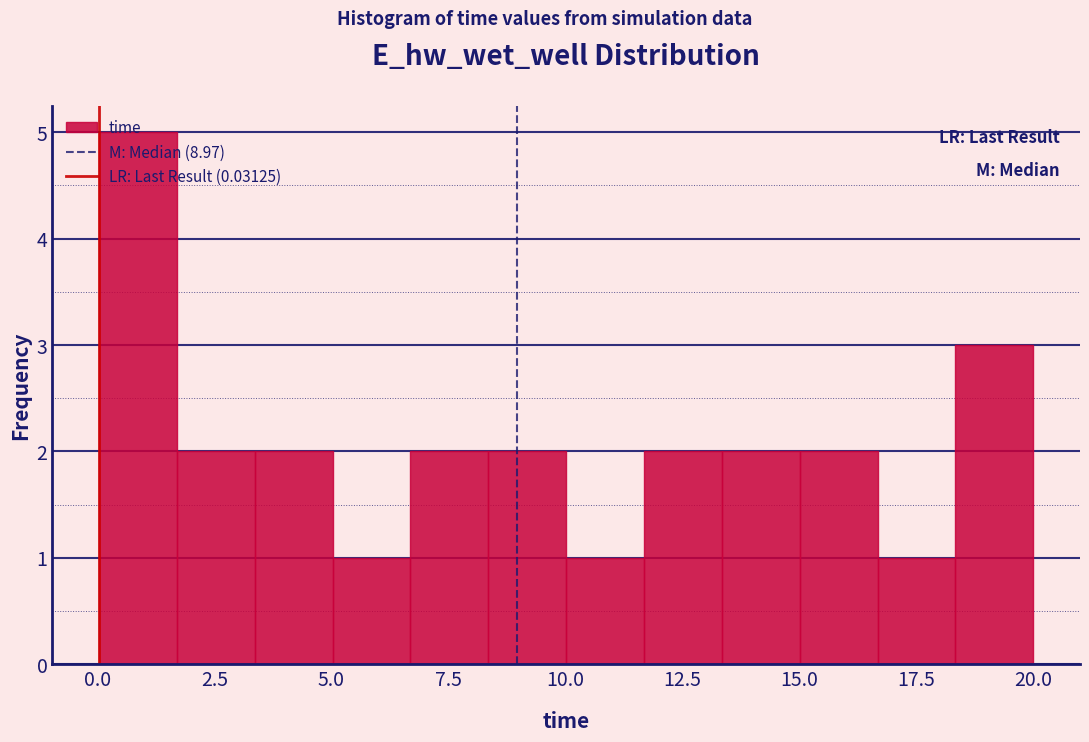

Around what value on the x-axis is the tallest bar? Give the approximate position of its centre, as read against the axis.

1.0